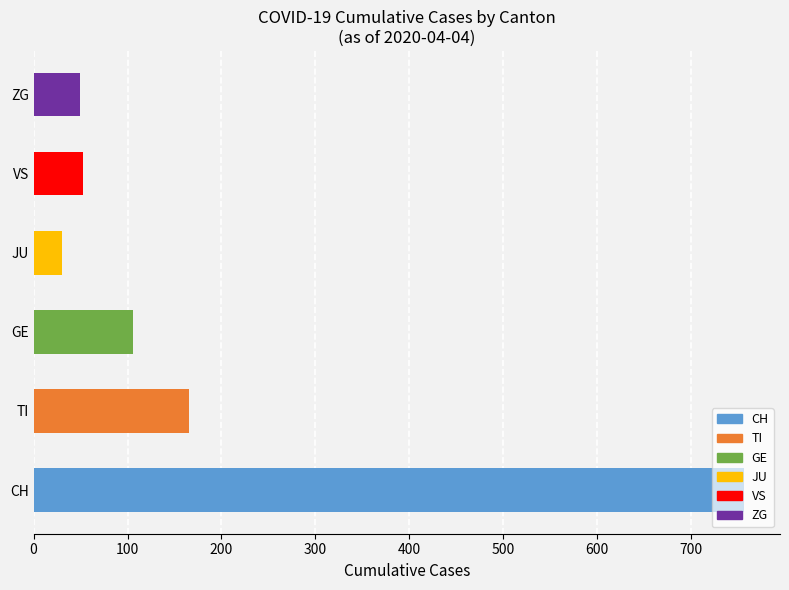

At 36, list the series in order from smallest to largest.

JU, ZG, VS, GE, TI, CH